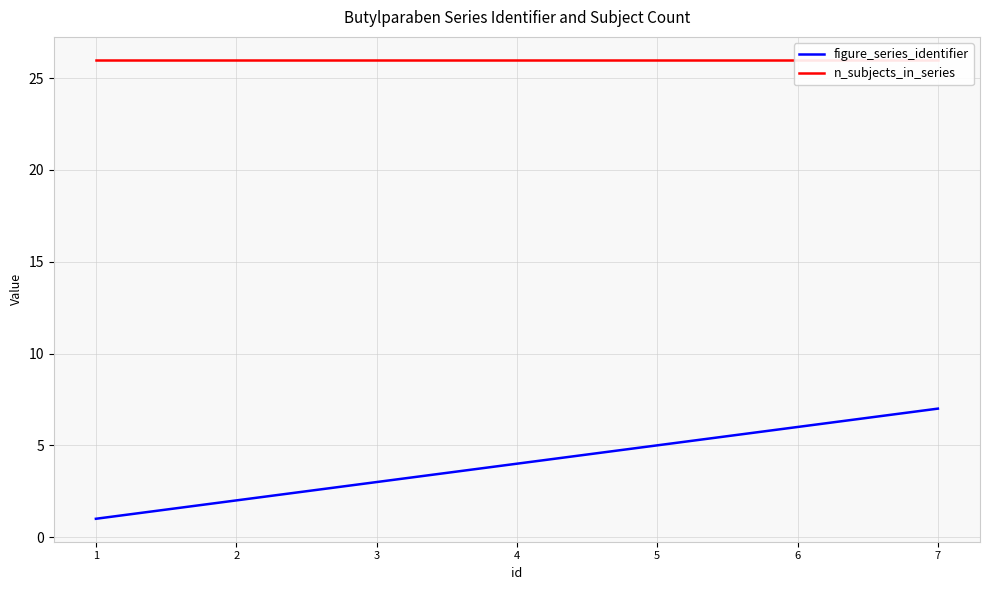

What is the difference between the second highest and minimum values in the figure_series_identifier series?

5